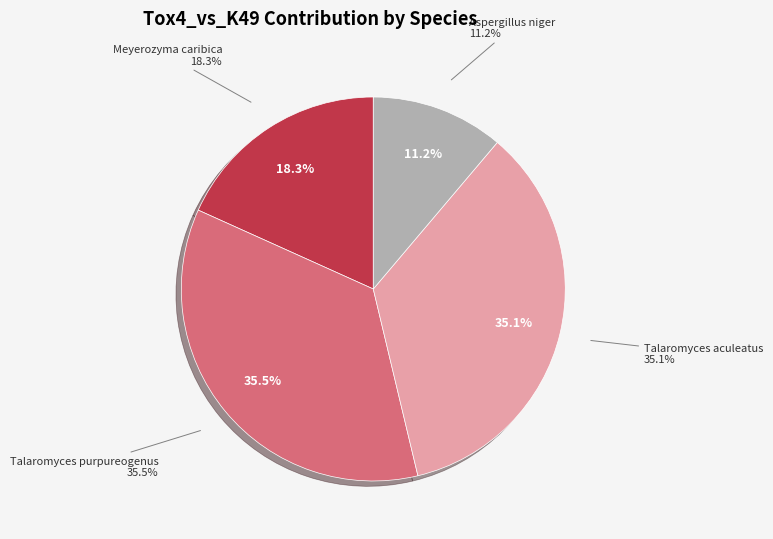

To the nearest percent, what is the combined percentage of Meyerozyma_caribbica and Talaromyces_aculeatus?

53%